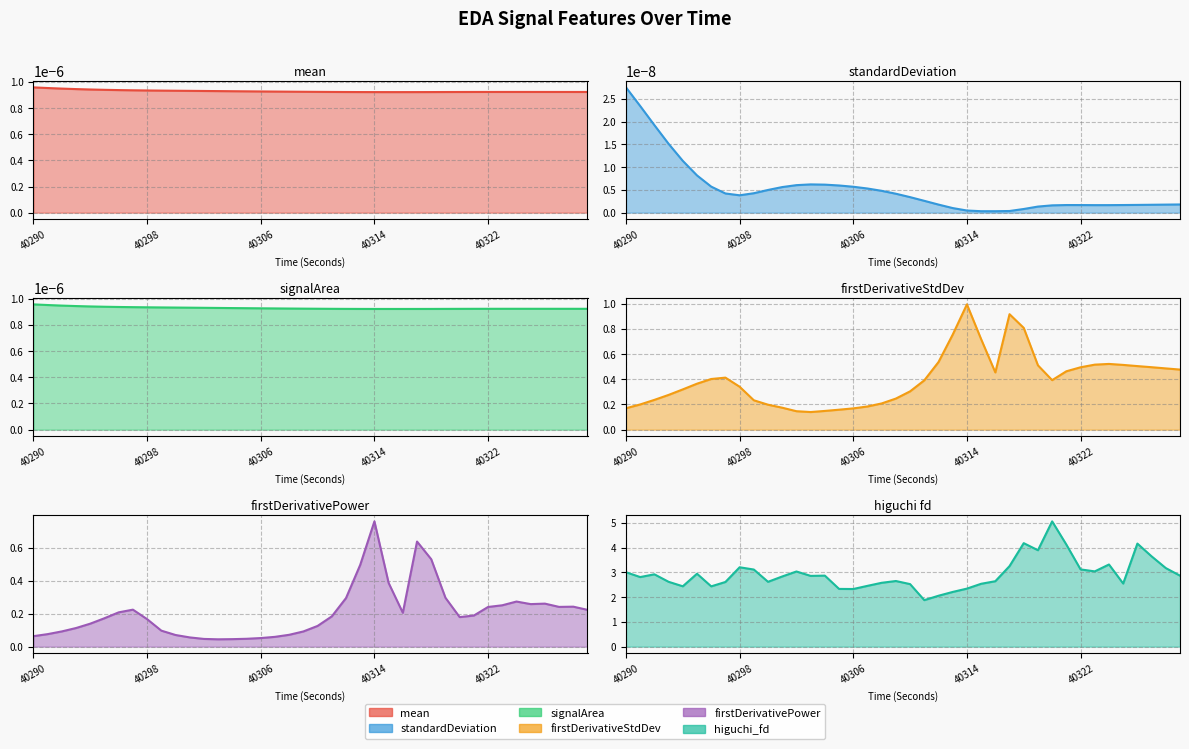

What is the difference between the maximum and minimum values in the firstDerivativeStdDev_EDA series?

0.9